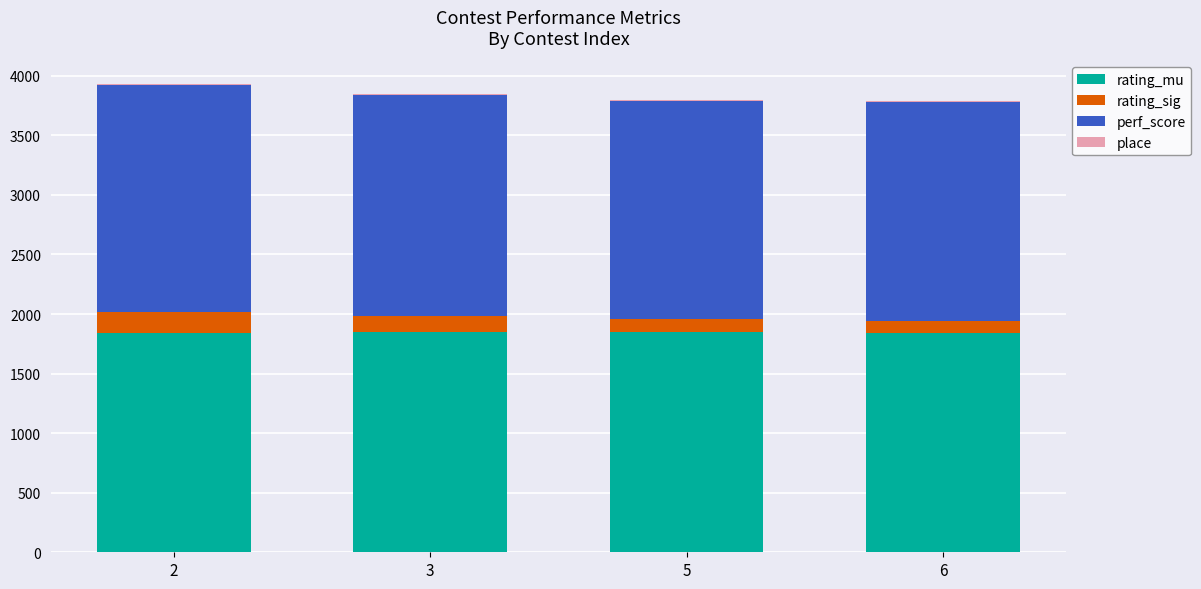

True or false: rating_mu has a value of 1843 at 6.

True